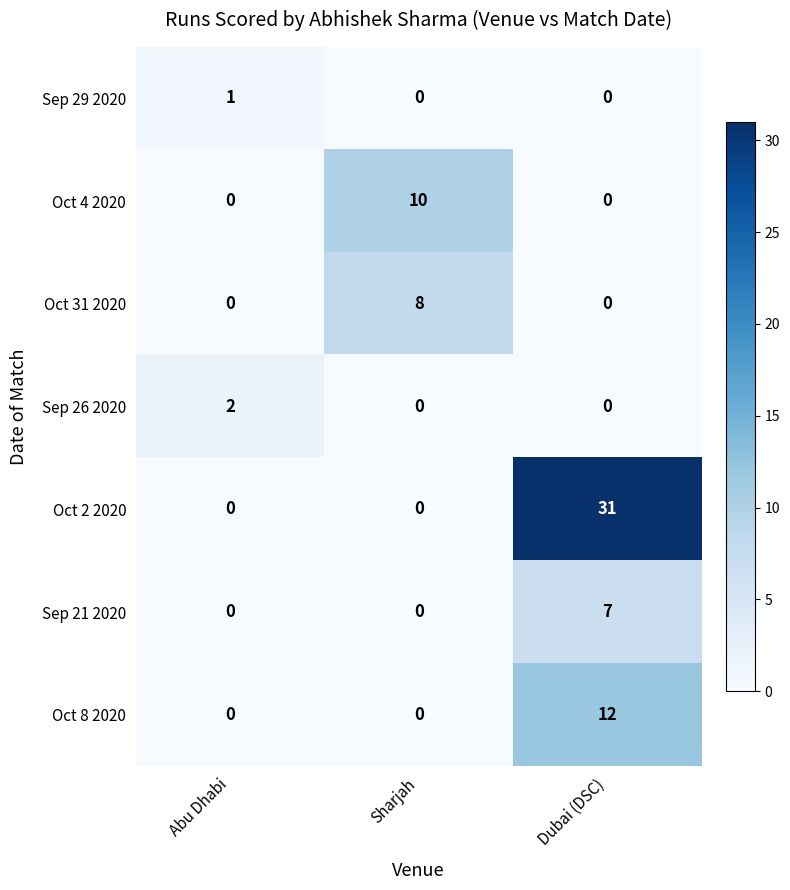

At how many categories does at least one series exceed 23?

1